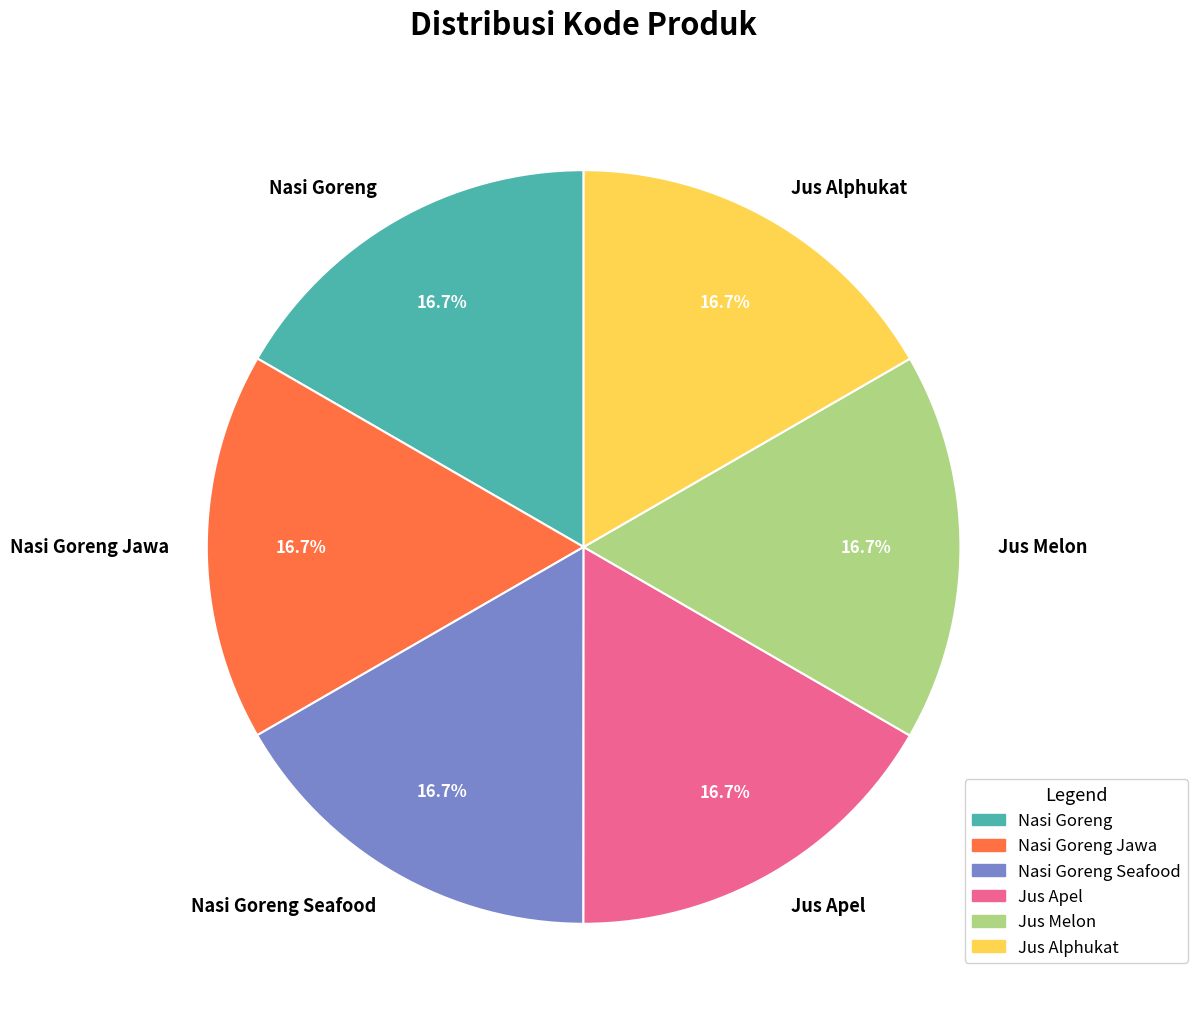

How many slices are in this pie chart?

6